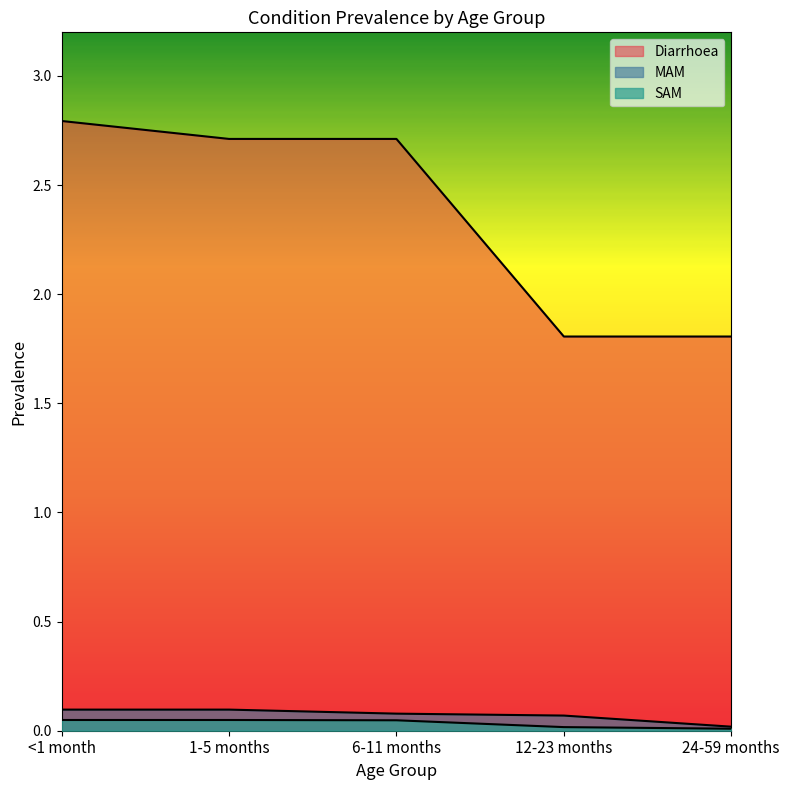

How many Diarrhoea values are between 1 and 2?

2